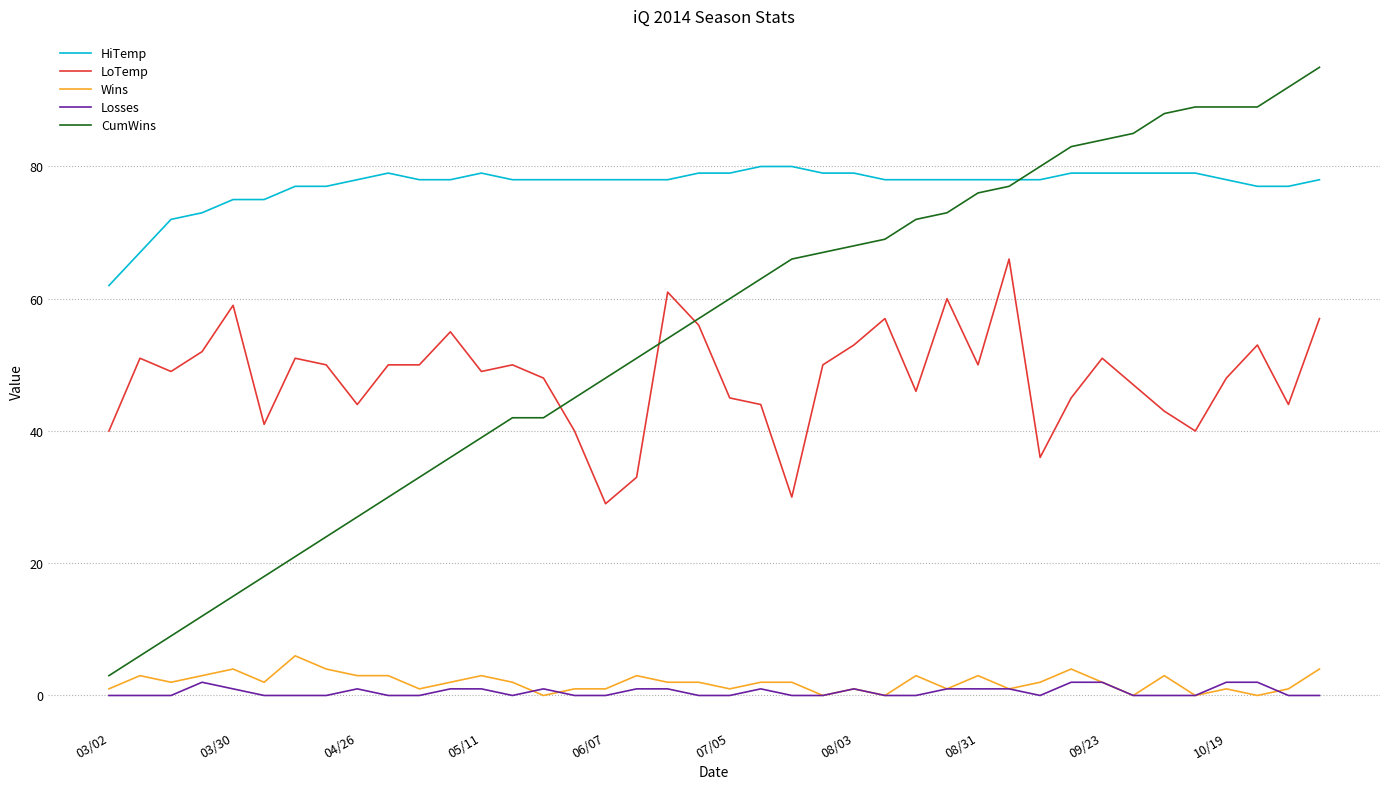

Which series has the largest range (max minus min)?

CumWins